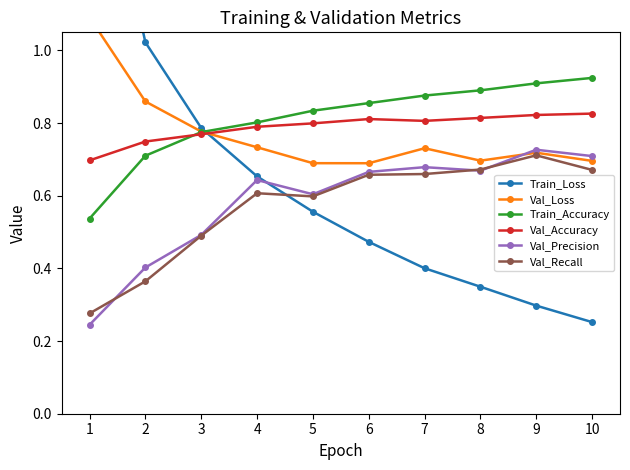

Which series has the largest total across all categories?

Train_Accuracy